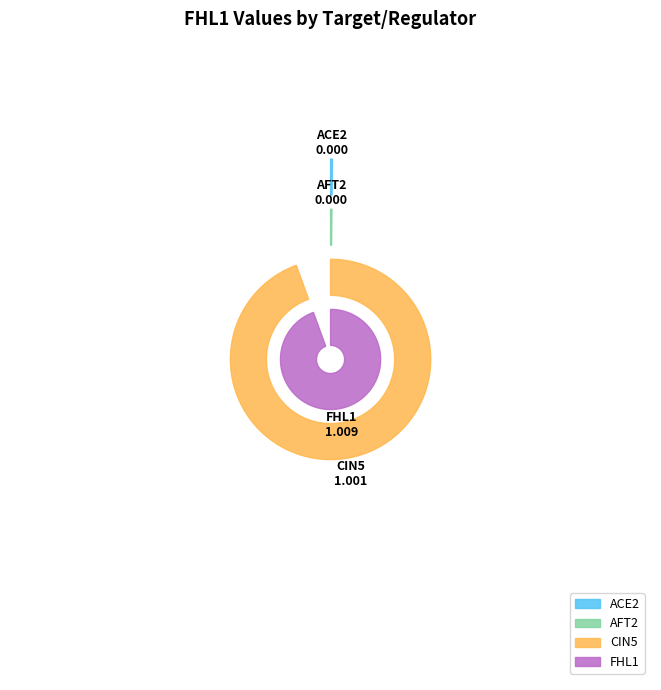

Does FHL1 represent more than half of the total?

Yes